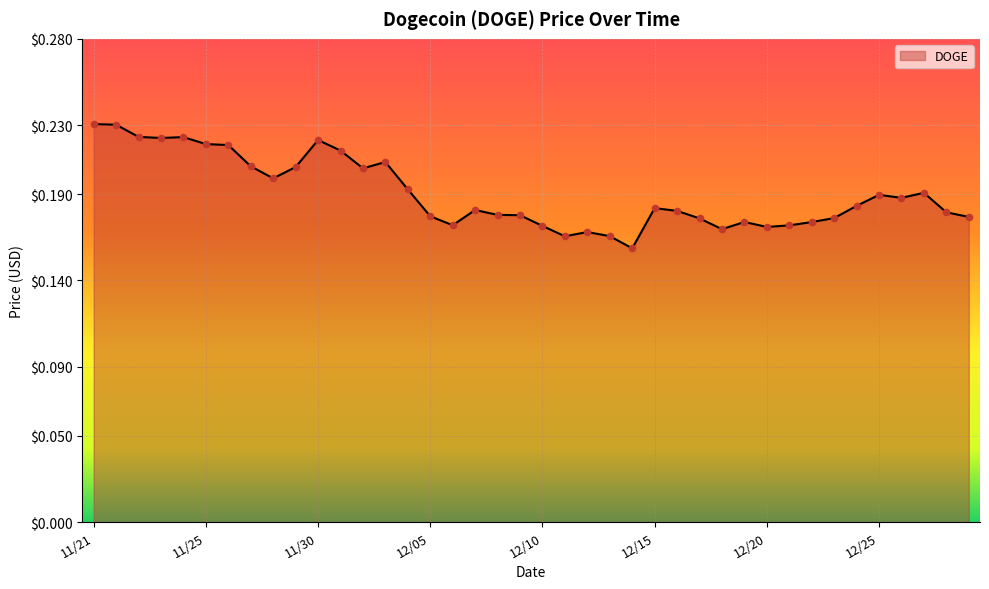

How many lines are shown in the chart?

1